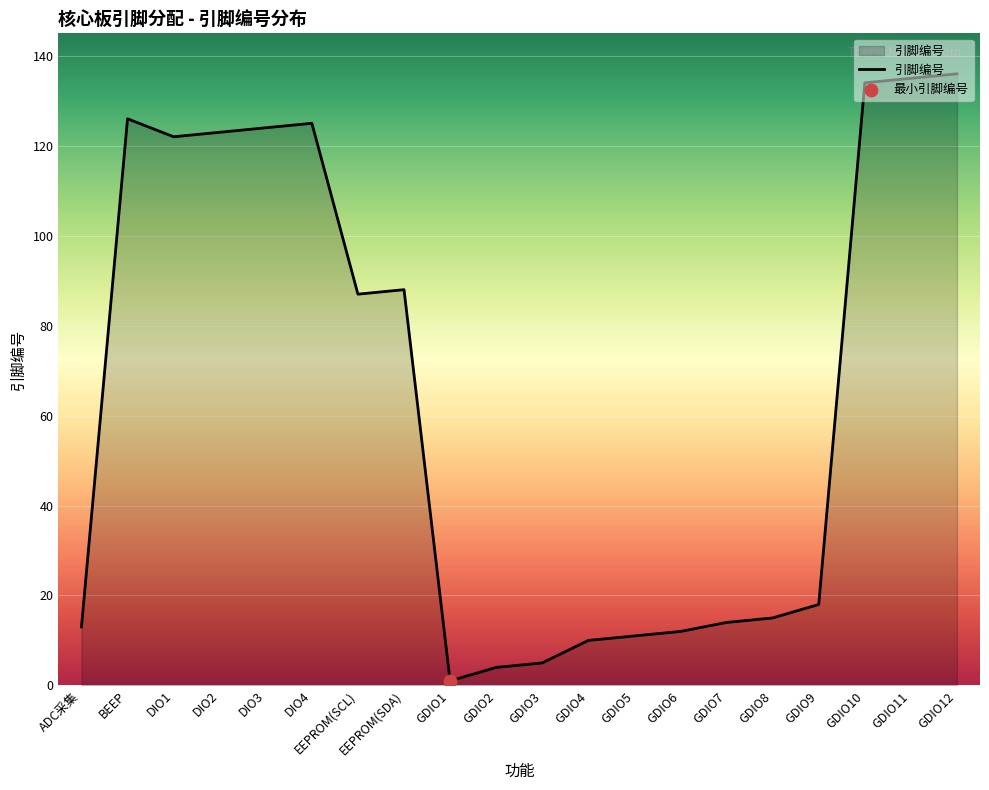

Approximately how many times larger is the value at ADC采集 compared to GDIO10?

0.1